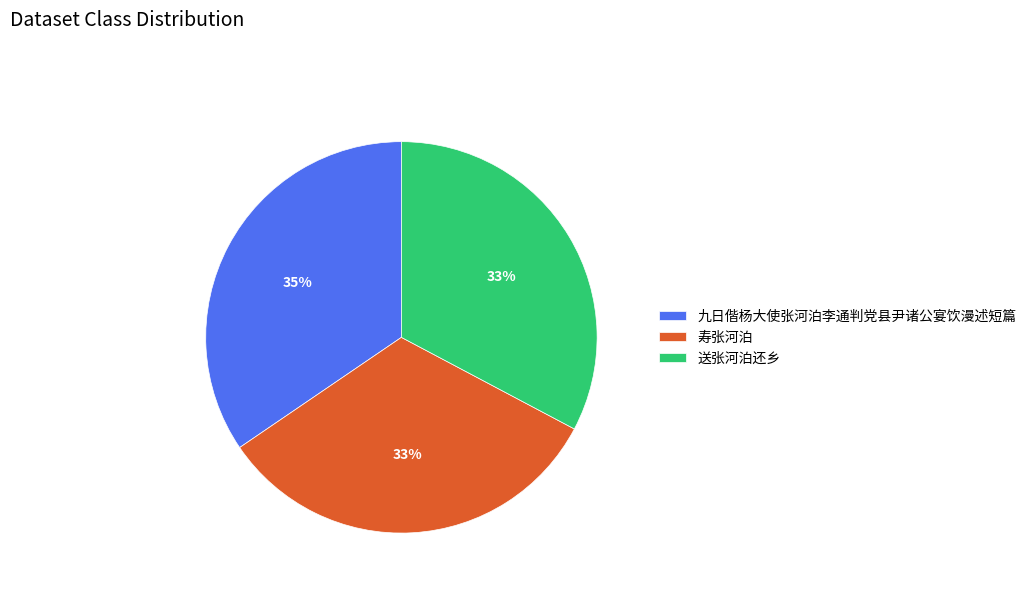

How many slices are in this pie chart?

3